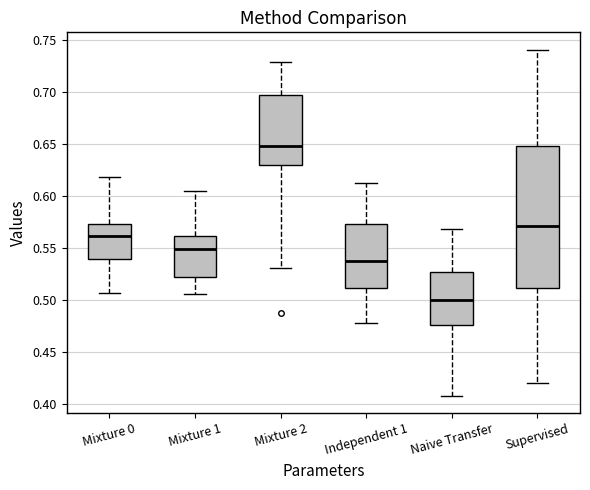

Comparing the boxes themselves (not the whiskers), which one is the tallest?

Supervised